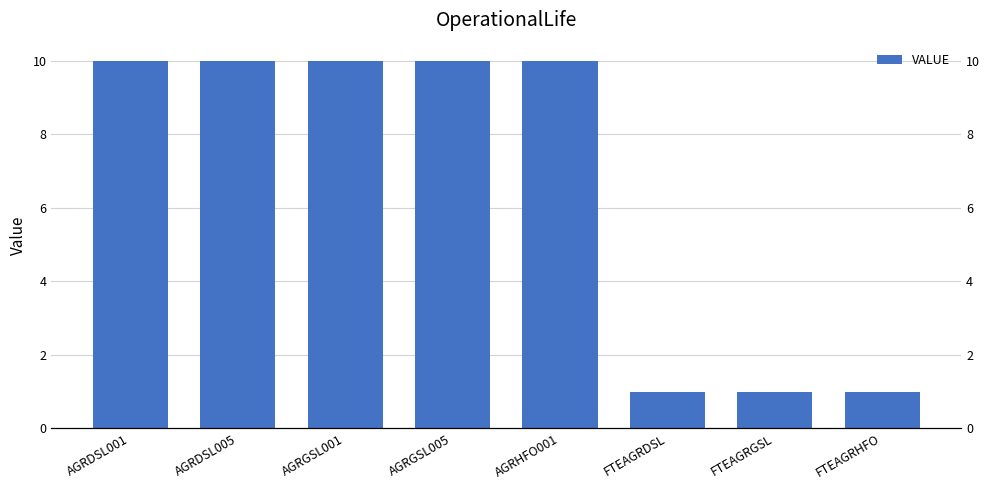

What is the value of the 4th bar from the left?

10